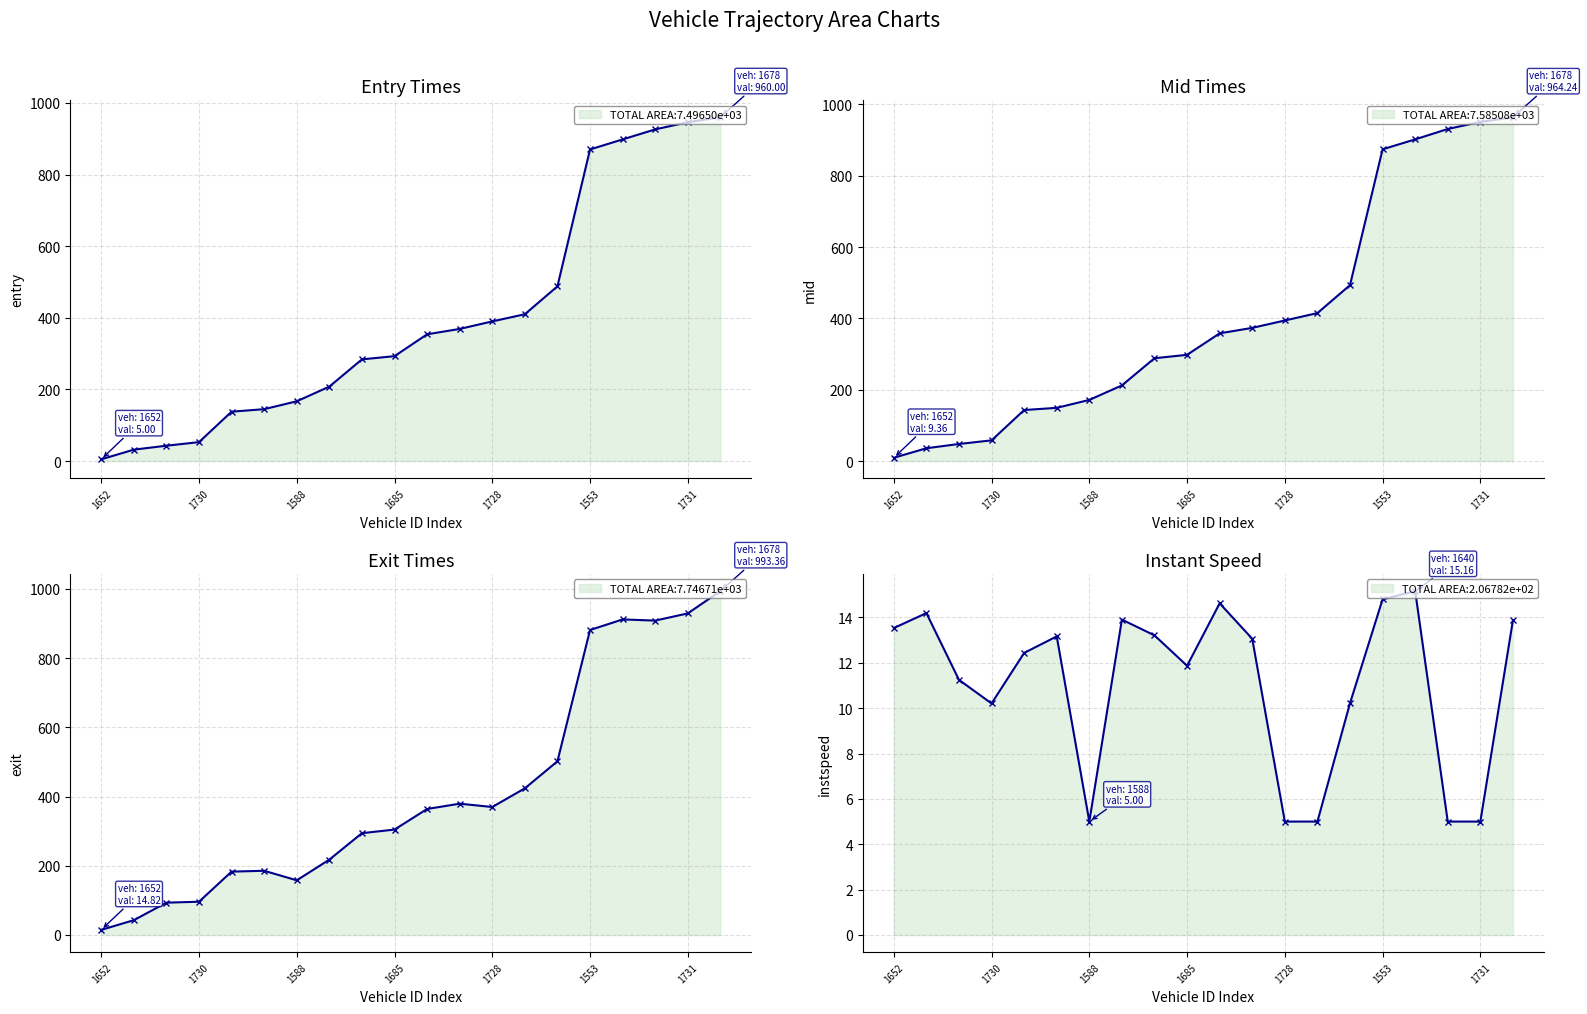

Is it true that entry equals 898.0 at 1640?

True